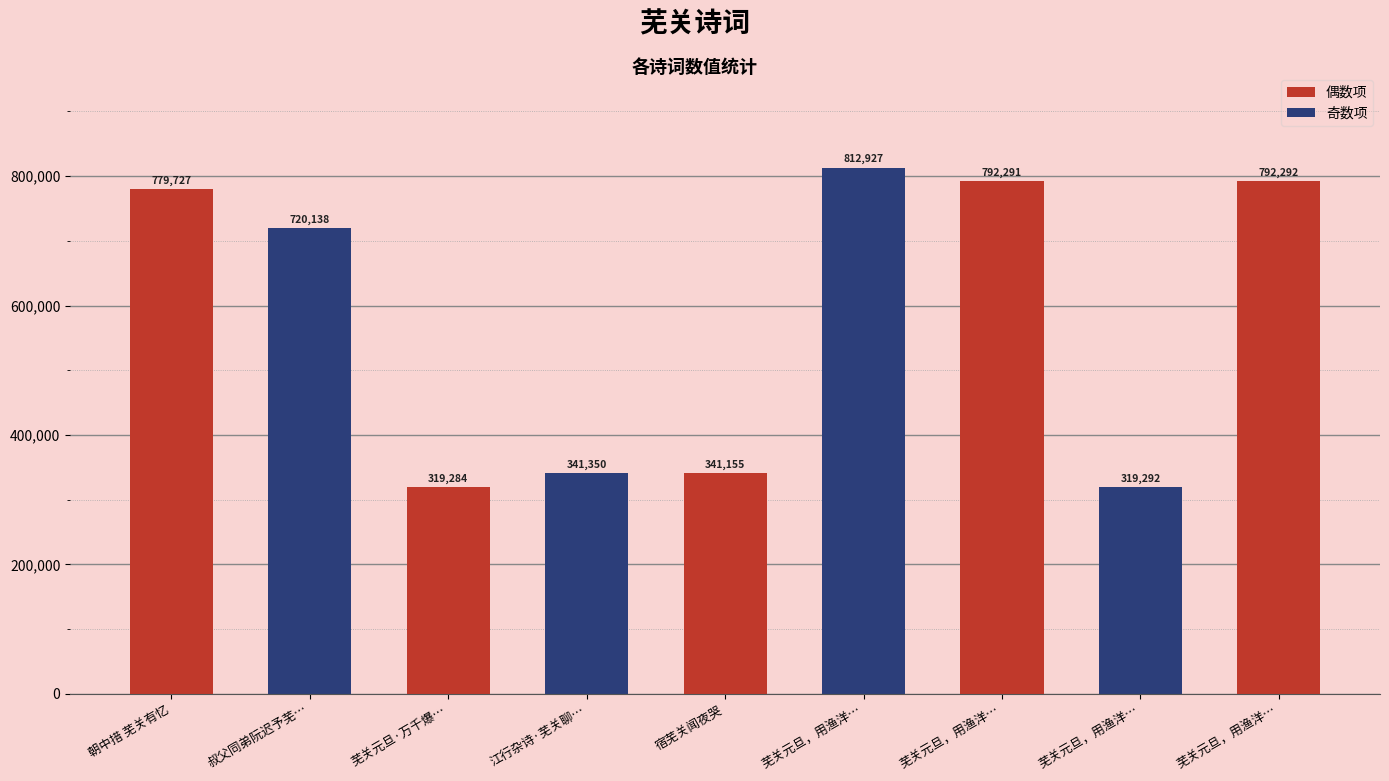

What is the sum of the values at 宿芜关闻夜哭 and 叔父同弟阮迟予芜…?

1061293